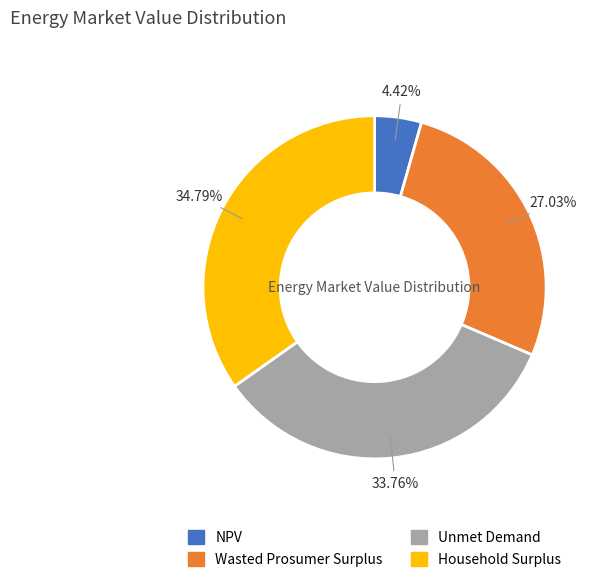

What is the smallest slice in the pie chart?

NPV